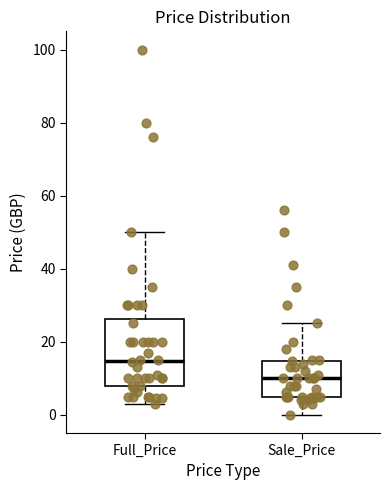

Reading left to right, transcribe this box plot: for each box, give where its median line is, the range the box spans, and where its two whiskers end, as read against the y-axis. The values are not printed on the chart, so give them approximately, as read against the axis.

Full_Price: median 14, box 8 to 26, whiskers 2 to 50
Sale_Price: median 10, box 4 to 14, whiskers 0 to 24